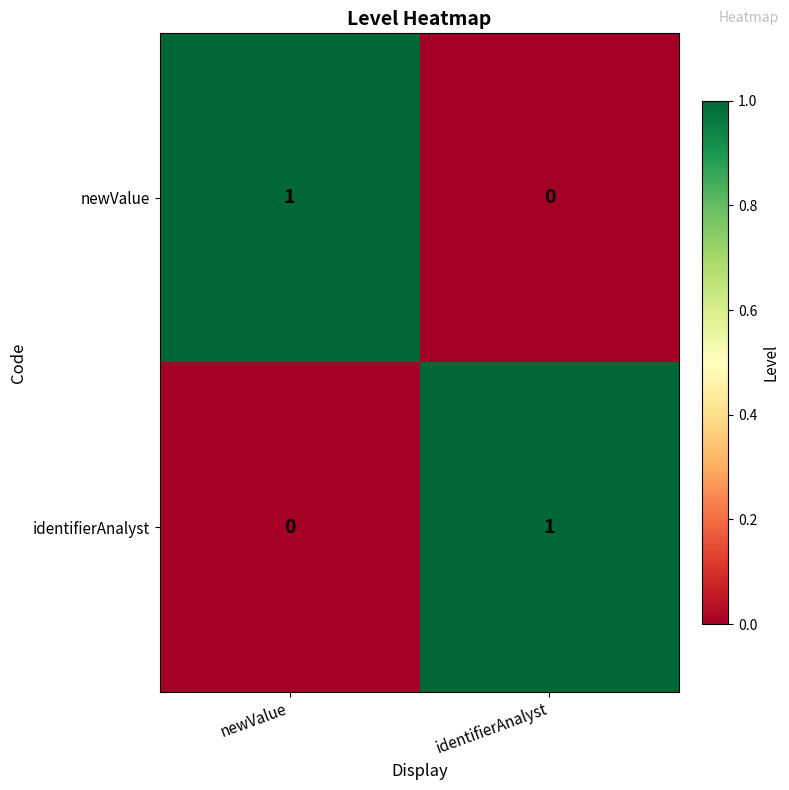

The value of newValue at newValue is 1. True or false?

True